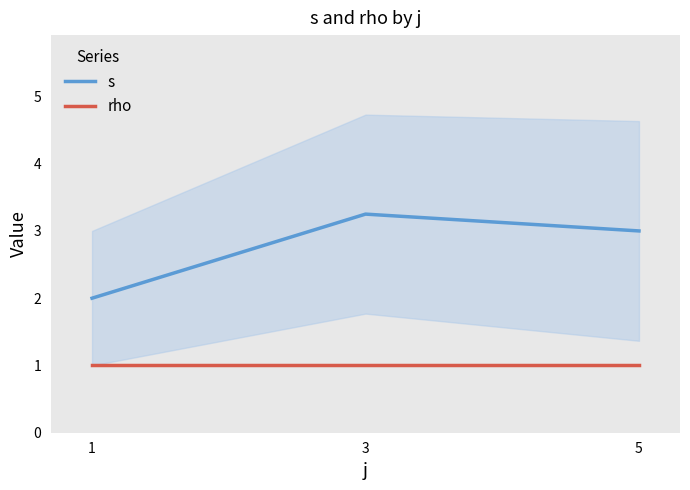

Between 1 and 3, which series saw the biggest shift?

s